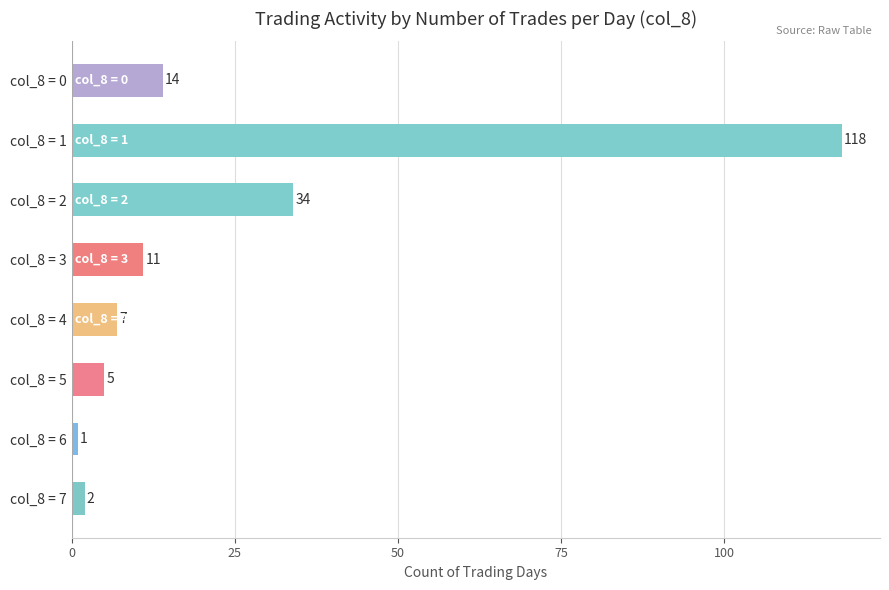

What is the change in value from col_8 = 2 to col_8 = 7?

-32